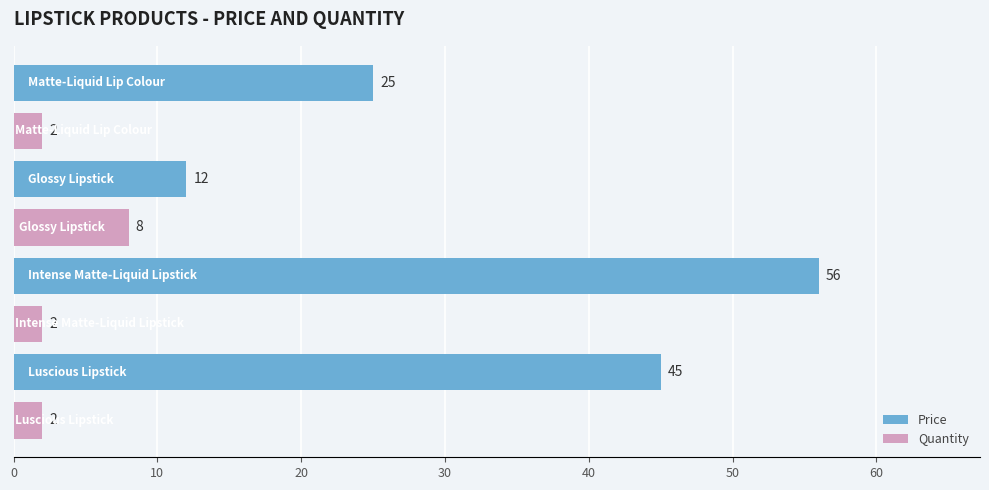

What is the highest value of the Price series?

56